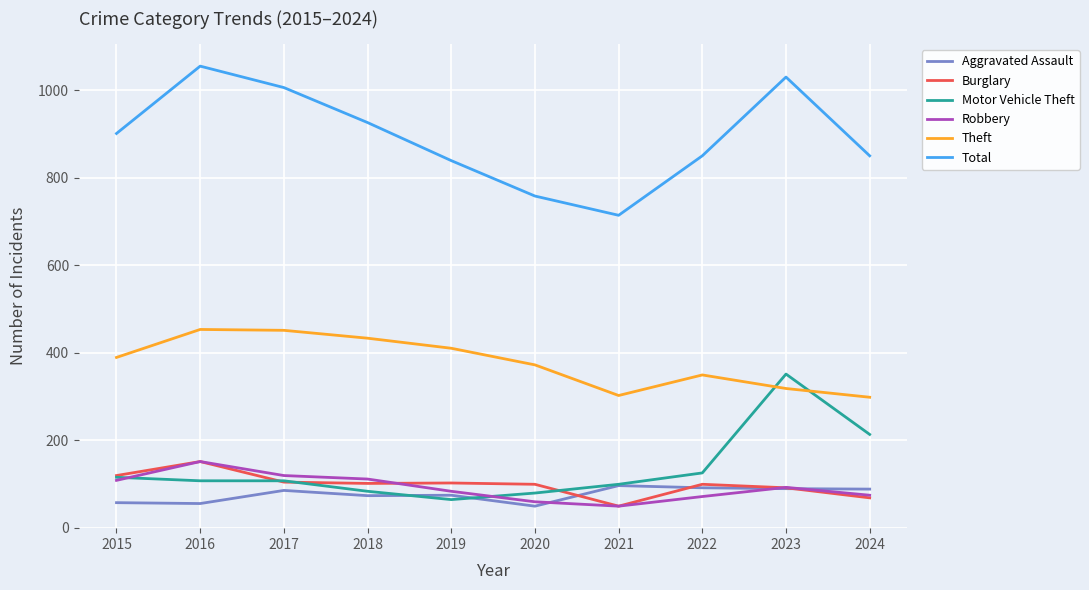

What is the difference between the maximum and minimum values in the Motor Vehicle Theft series?

287